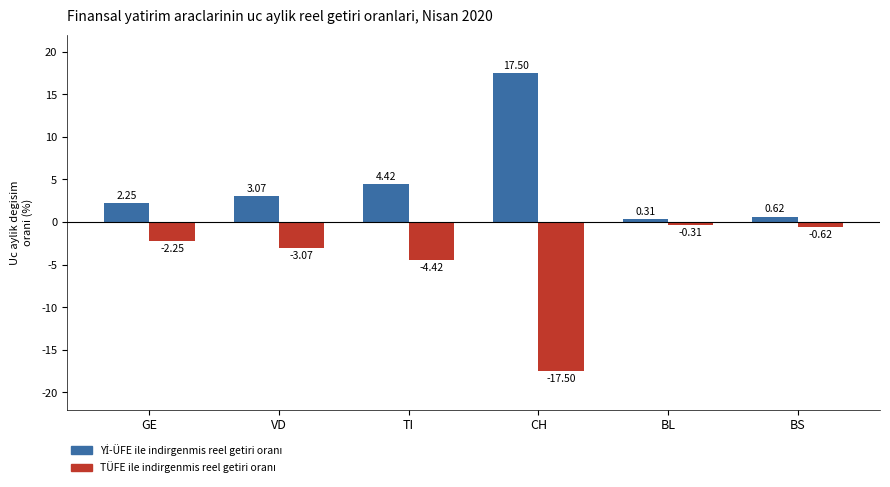

Does the chart contain stacked bars?

No